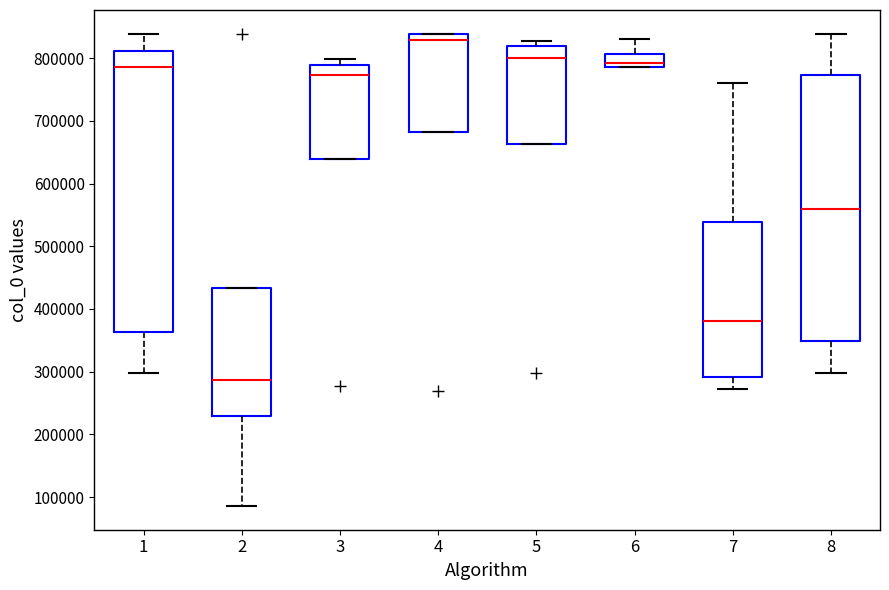

Which box's median line is the lowest?

2